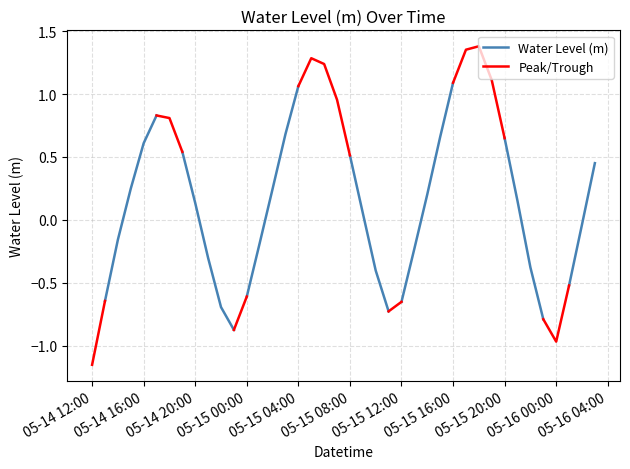

List the labels in order of value, largest first.

2023-05-15 18:00:00, 2023-05-15 17:00:00, 2023-05-15 05:00:00, 2023-05-15 06:00:00, 2023-05-15 19:00:00, 2023-05-15 16:00:00, 2023-05-15 04:00:00, 2023-05-15 07:00:00, 2023-05-14 17:00:00, 2023-05-14 18:00:00, 2023-05-15 03:00:00, 2023-05-15 15:00:00, 2023-05-15 20:00:00, 2023-05-14 16:00:00, 2023-05-14 19:00:00, 2023-05-15 08:00:00, 2023-05-16 03:00:00, 2023-05-14 15:00:00, 2023-05-15 02:00:00, 2023-05-15 14:00:00, 2023-05-15 21:00:00, 2023-05-14 20:00:00, 2023-05-15 09:00:00, 2023-05-16 02:00:00, 2023-05-14 14:00:00, 2023-05-15 01:00:00, 2023-05-15 13:00:00, 2023-05-14 21:00:00, 2023-05-15 22:00:00, 2023-05-15 10:00:00, 2023-05-16 01:00:00, 2023-05-15 00:00:00, 2023-05-14 13:00:00, 2023-05-15 12:00:00, 2023-05-14 22:00:00, 2023-05-15 11:00:00, 2023-05-15 23:00:00, 2023-05-14 23:00:00, 2023-05-16 00:00:00, 2023-05-14 12:00:00